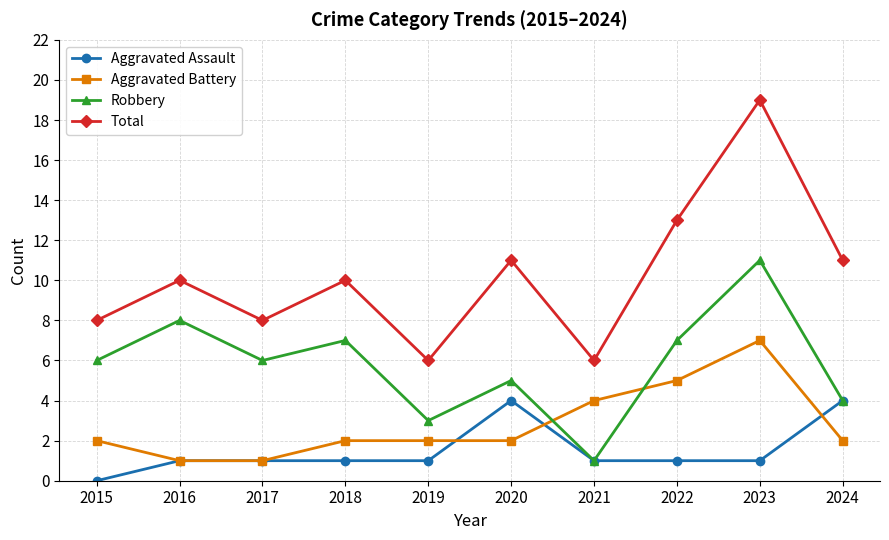

True or false: Total and Aggravated Battery cross at least once.

False